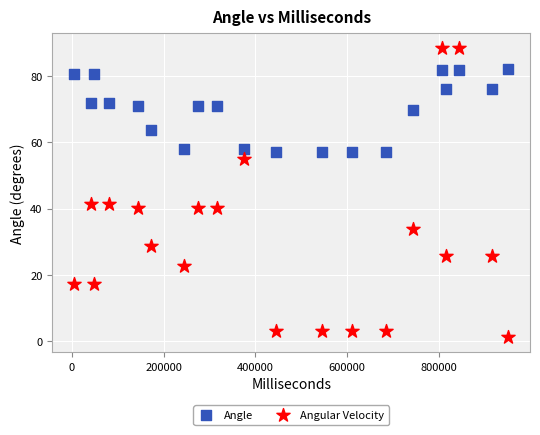

Across all data points, what is the range of Y values (max minus min)?

87.5